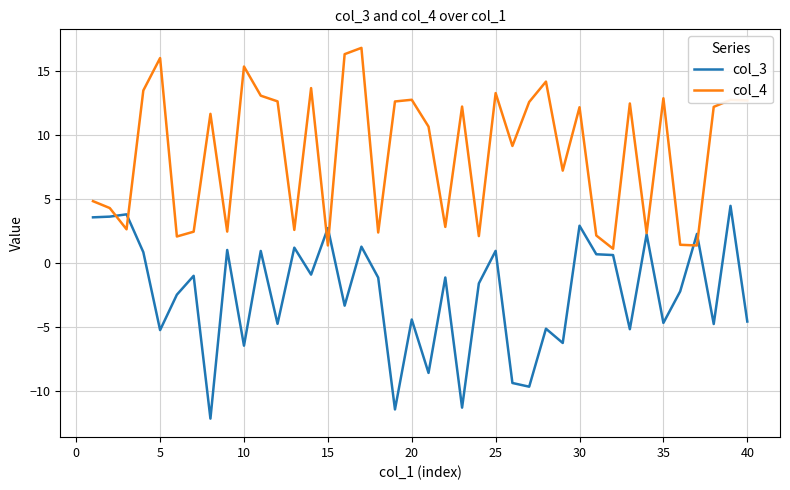

Rank the series by their average value, from lowest to highest.

col_3, col_4